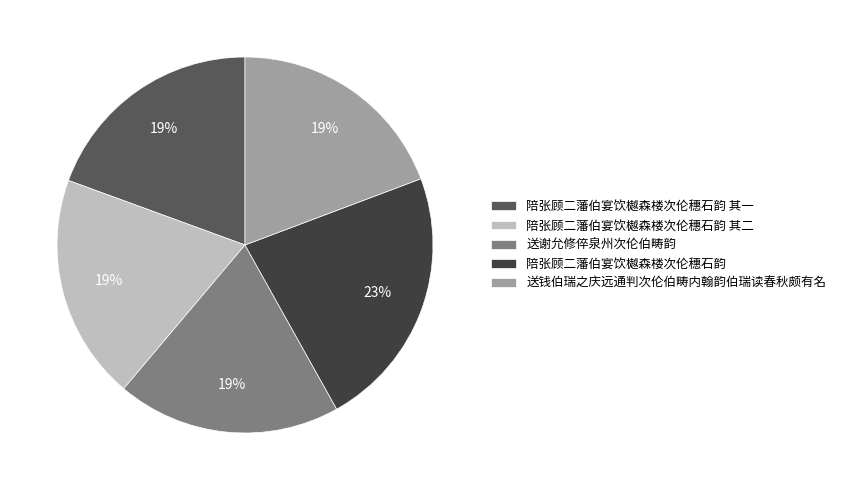

True or false: 陪张顾二藩伯宴饮樾森楼次伦穗石韵 accounts for 36% of the total.

False